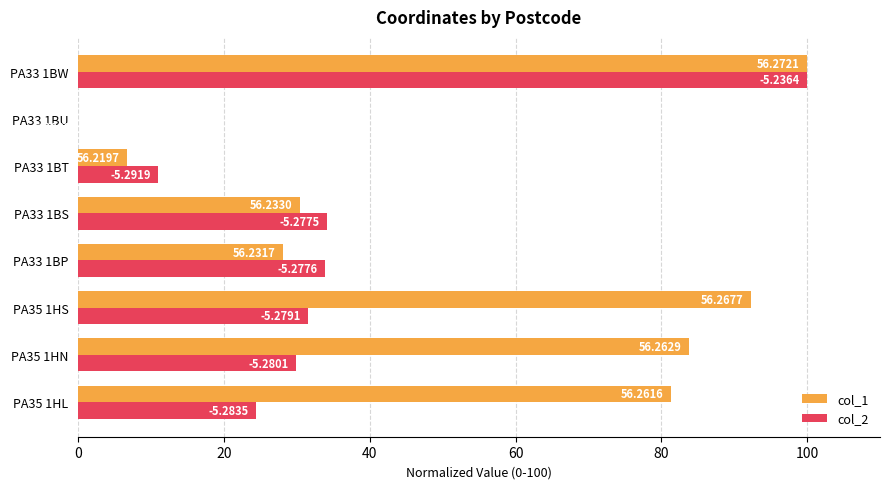

List the series in order of their overall mean, highest first.

col_1, col_2